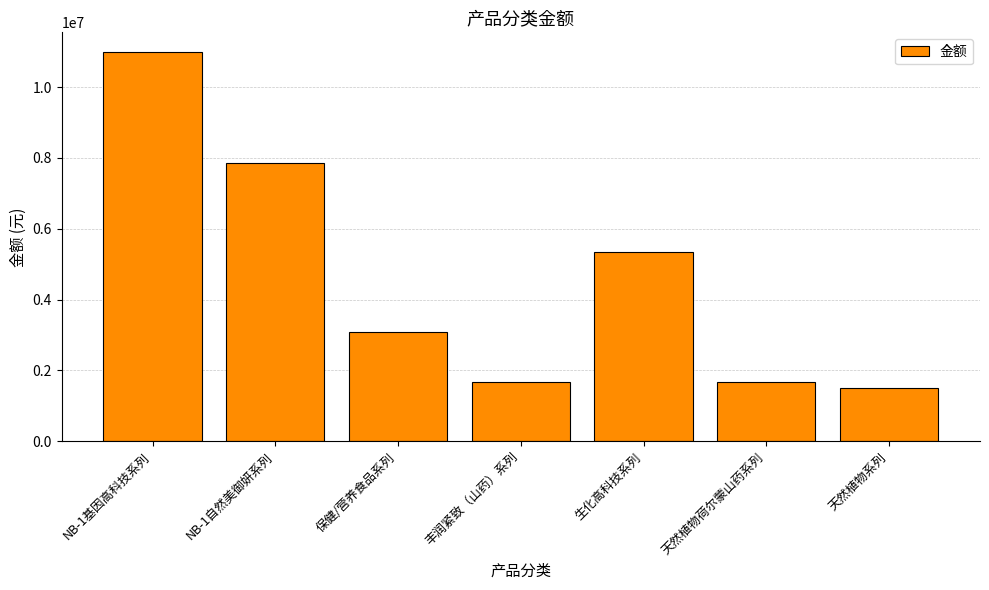

Does the chart contain stacked bars?

No